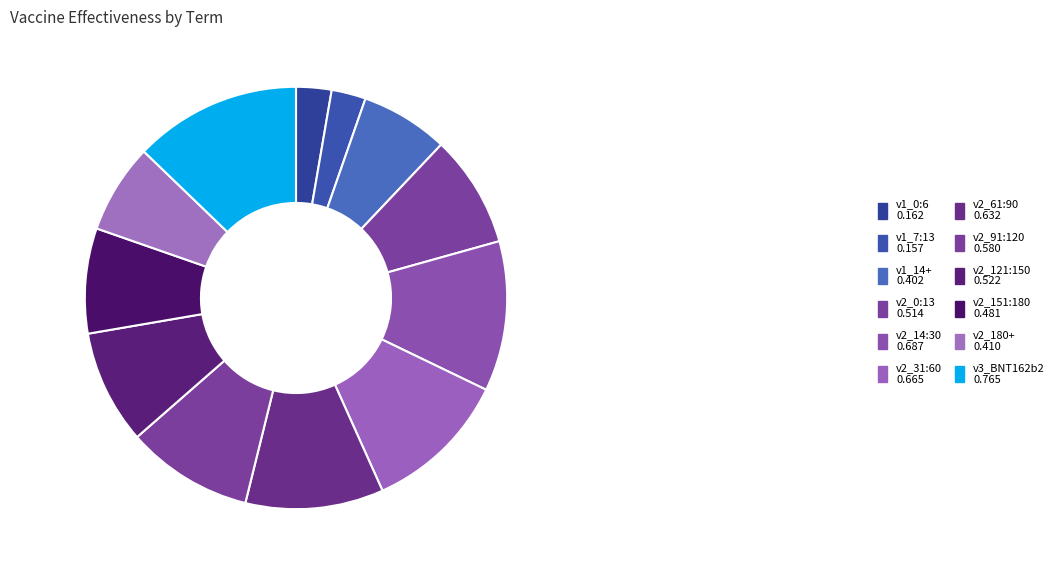

What is the smallest slice in the pie chart?

v1_7:13